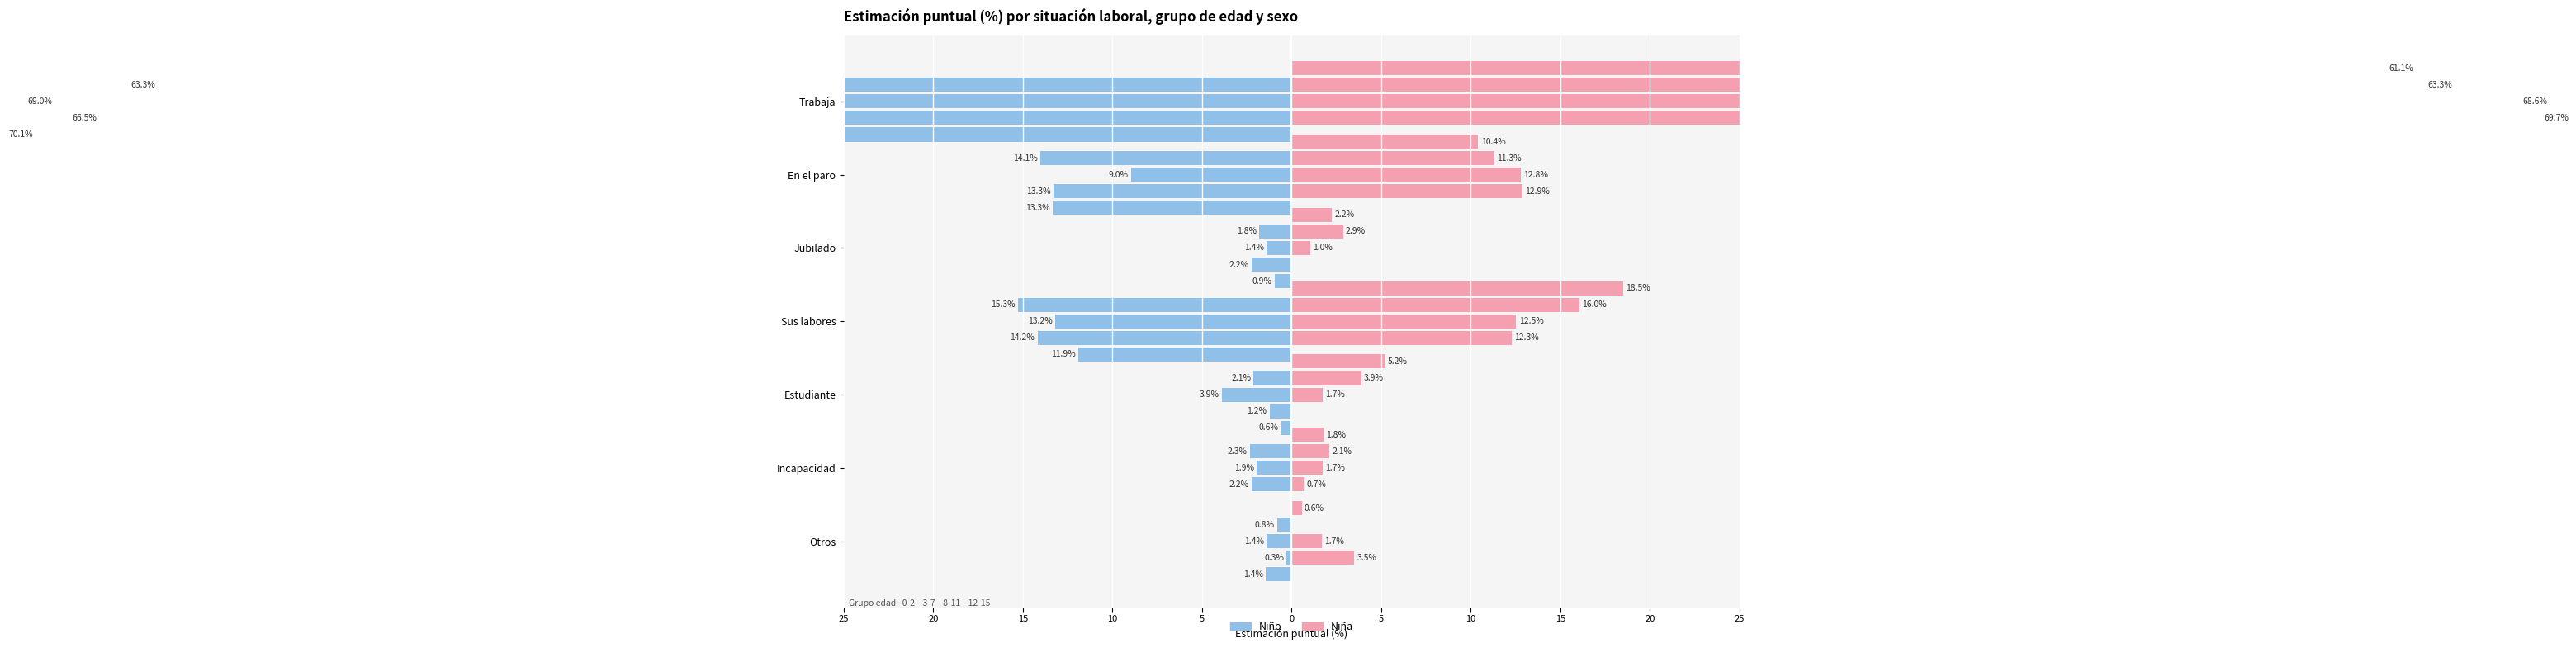

How many distinct data groups are displayed?

2